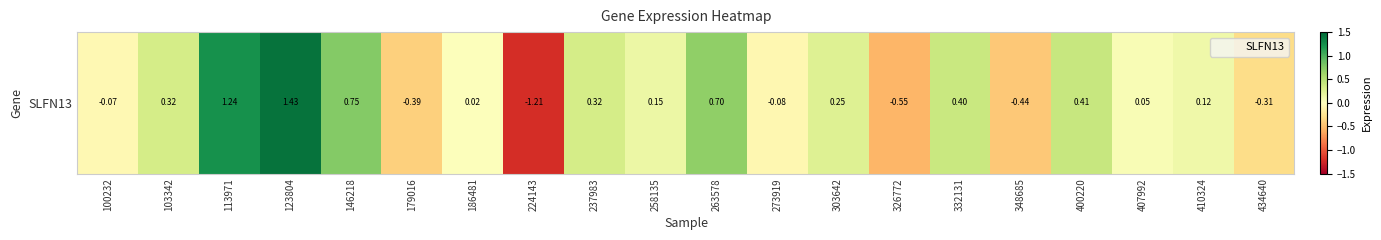

What is the difference between the values at 326772 and 400220?

1.0